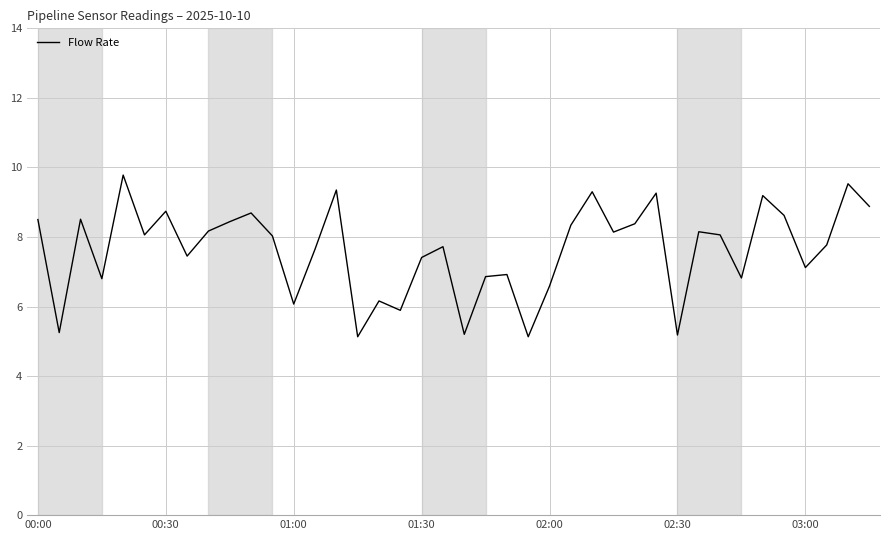

What is the minimum value shown in the chart?

5.1